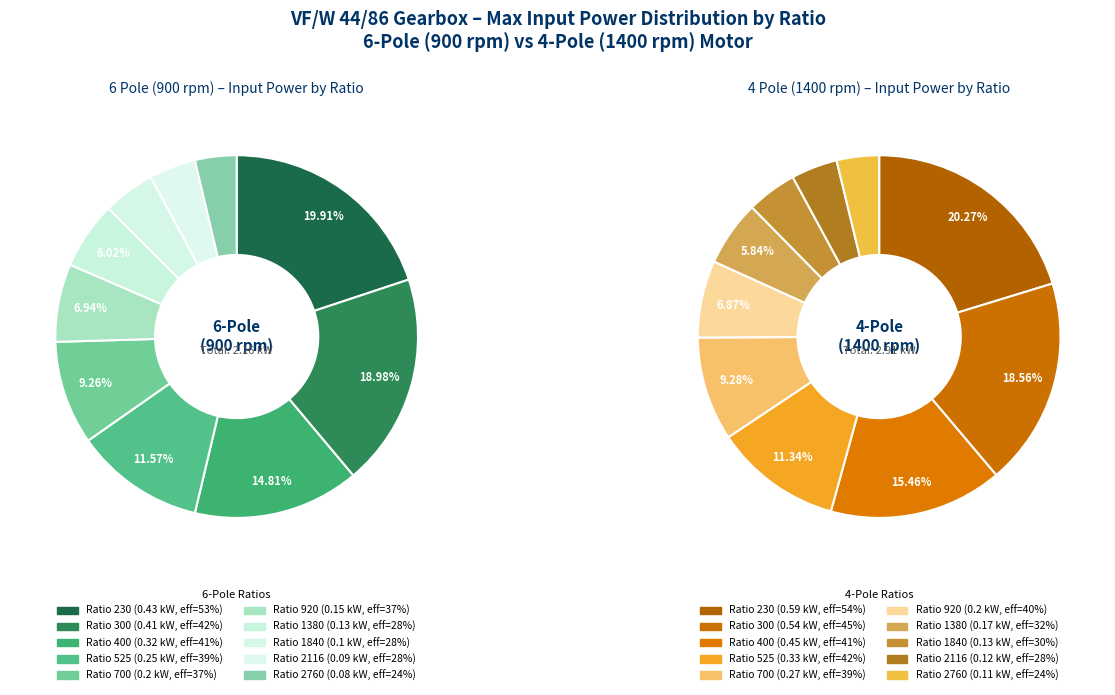

How many slices are in this pie chart?

10